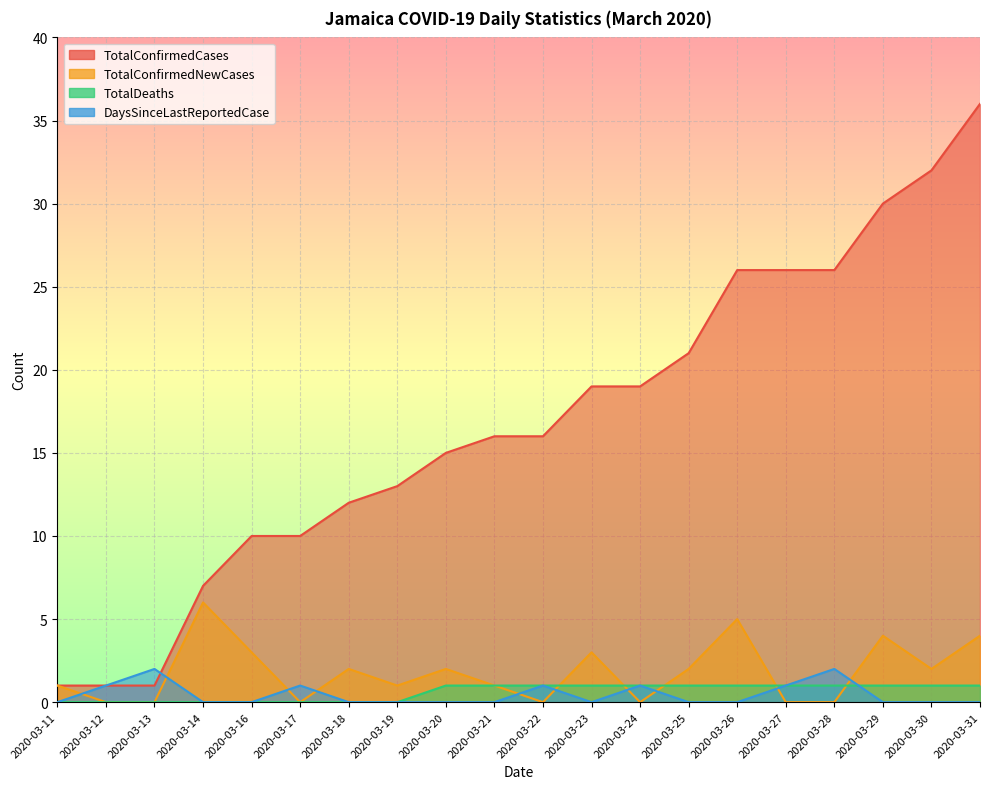

Is it true that TotalConfirmedCases equals 2 at 2020-03-16?

False